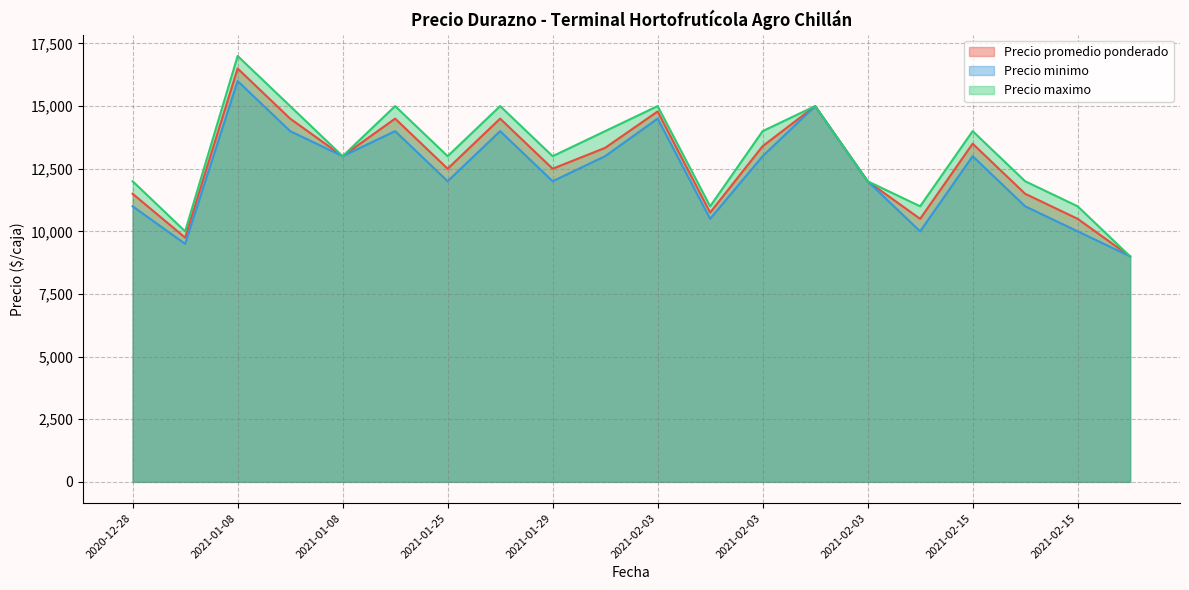

True or false: Precio minimo and Precio maximo intersect in this chart.

False